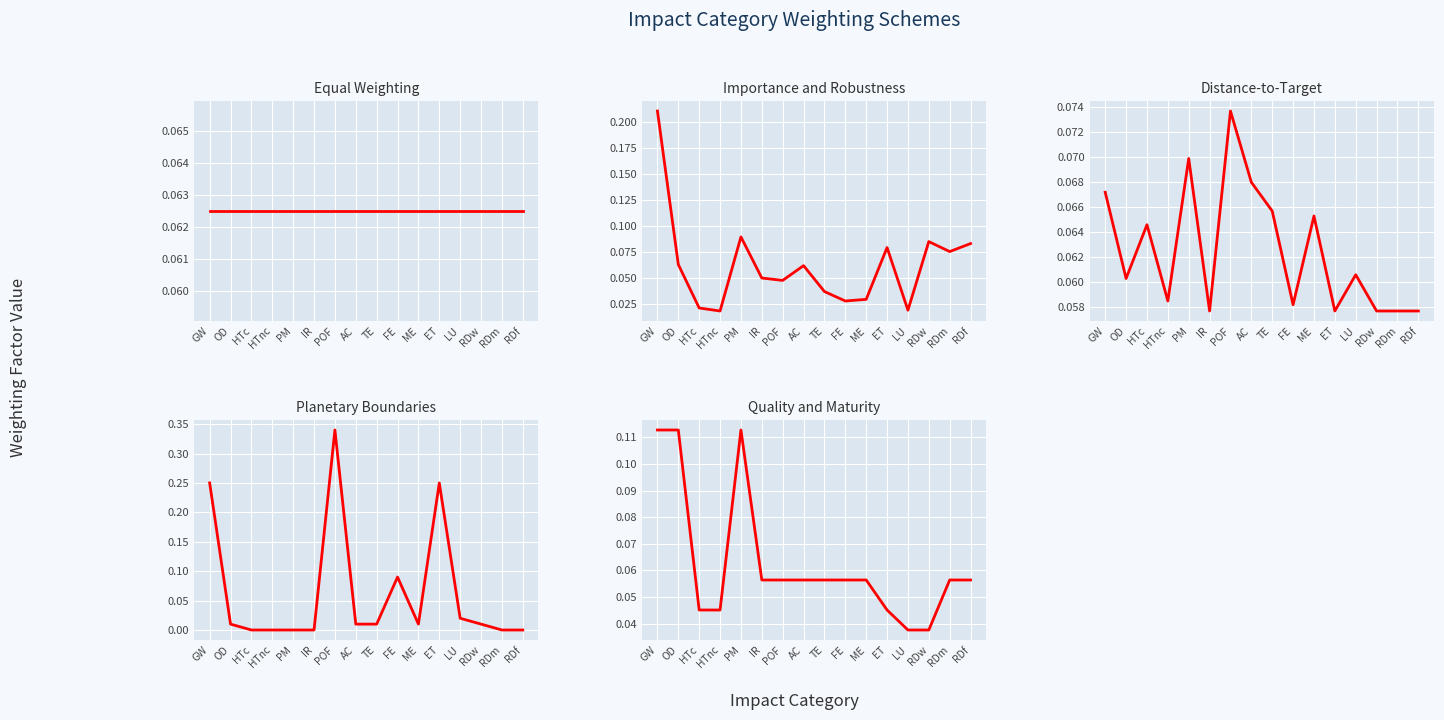

What is the sum of all Quality and Maturity values?

1.0